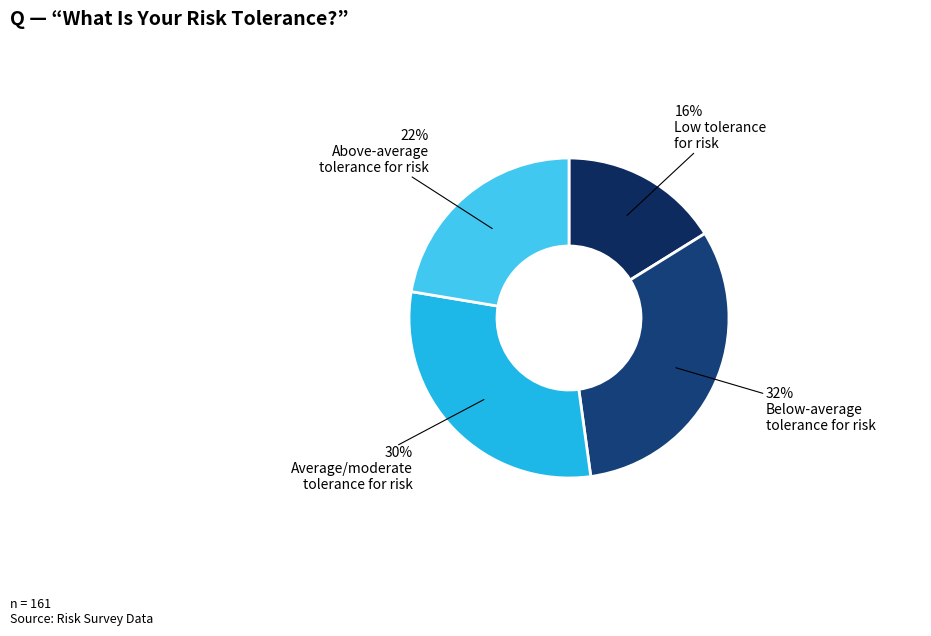

Which slice is the smallest?

Low tolerance for risk